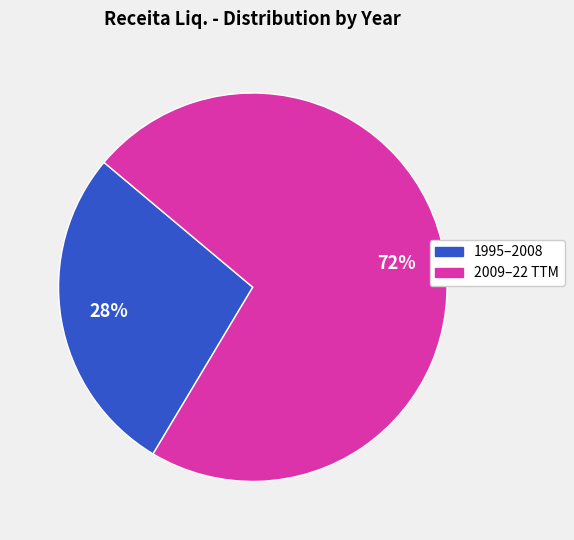

To the nearest percent, what is the average slice percentage?

50%